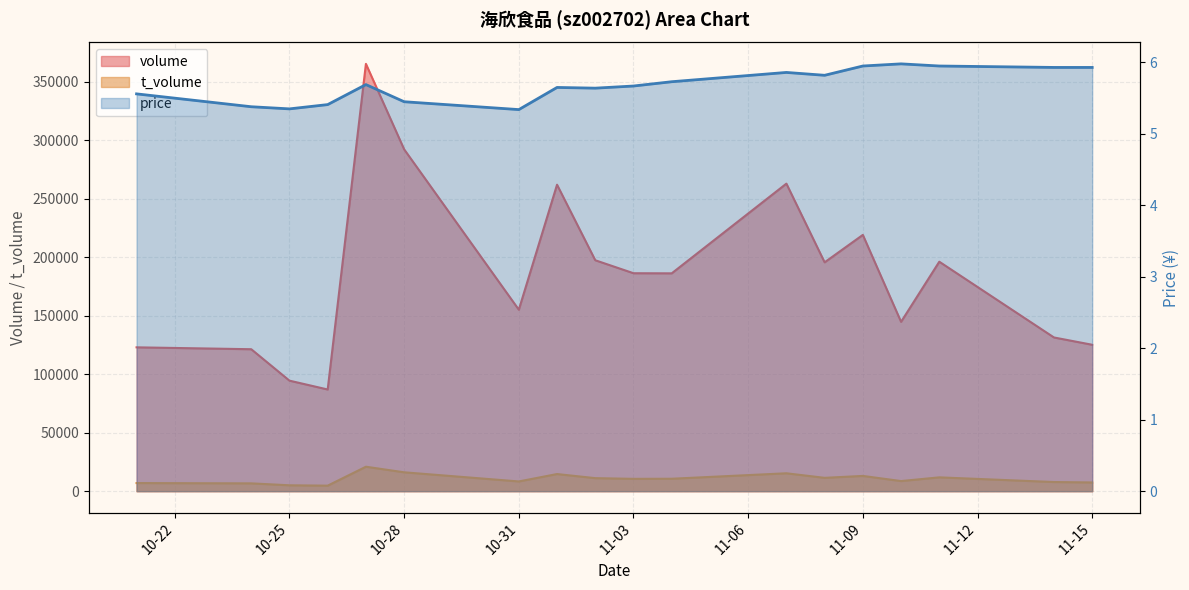

Which series has the largest range (max minus min)?

volume